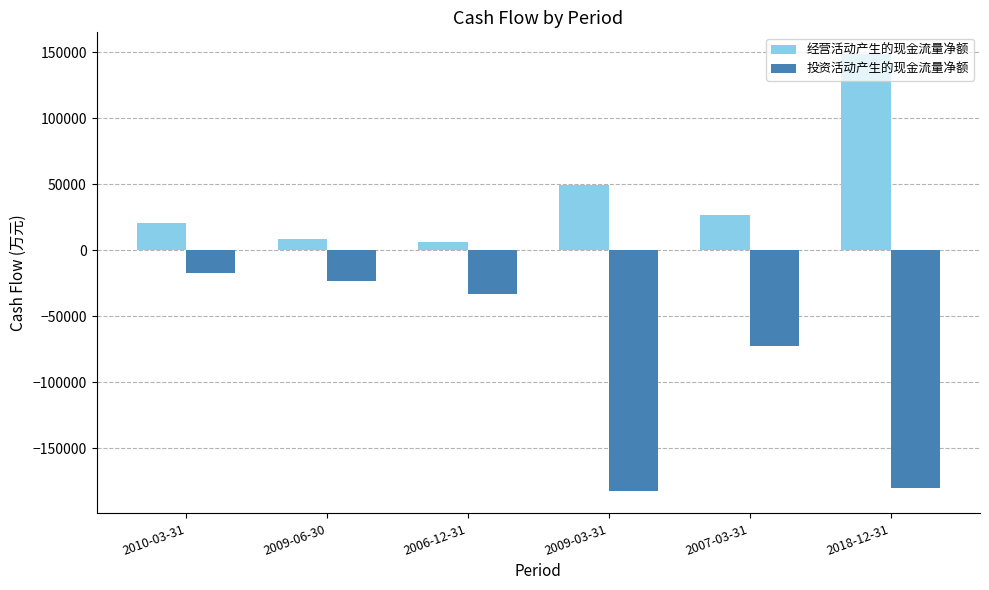

What value does the 投资活动产生的现金流量净额 series have at 2007-03-31?

-72562